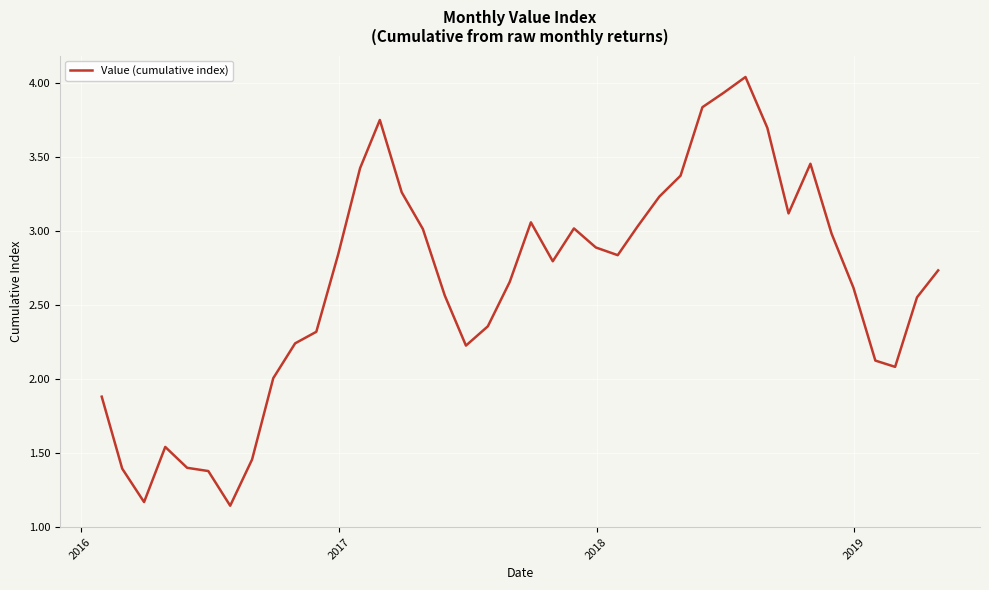

What is the difference between the maximum and minimum values?

2.9